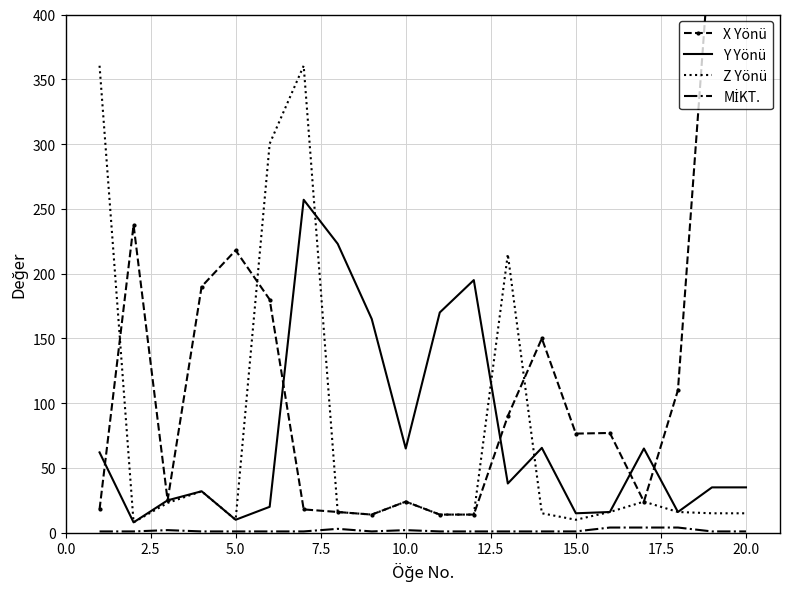

Is it true that Y Yönü equals 14.7 at 20.0?

False